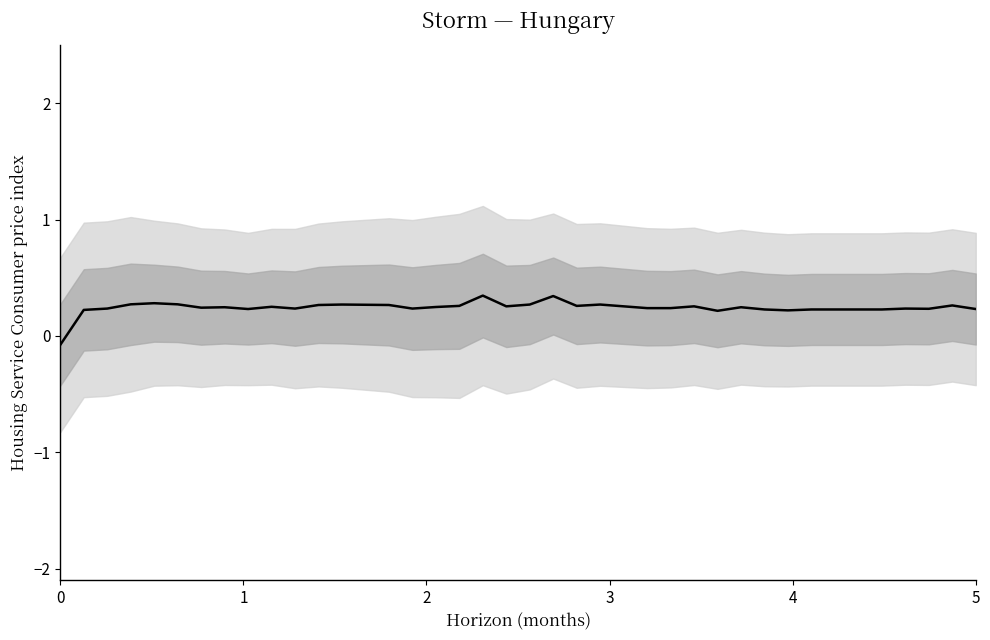

True or false: the data shows 0.3 at 31.

False